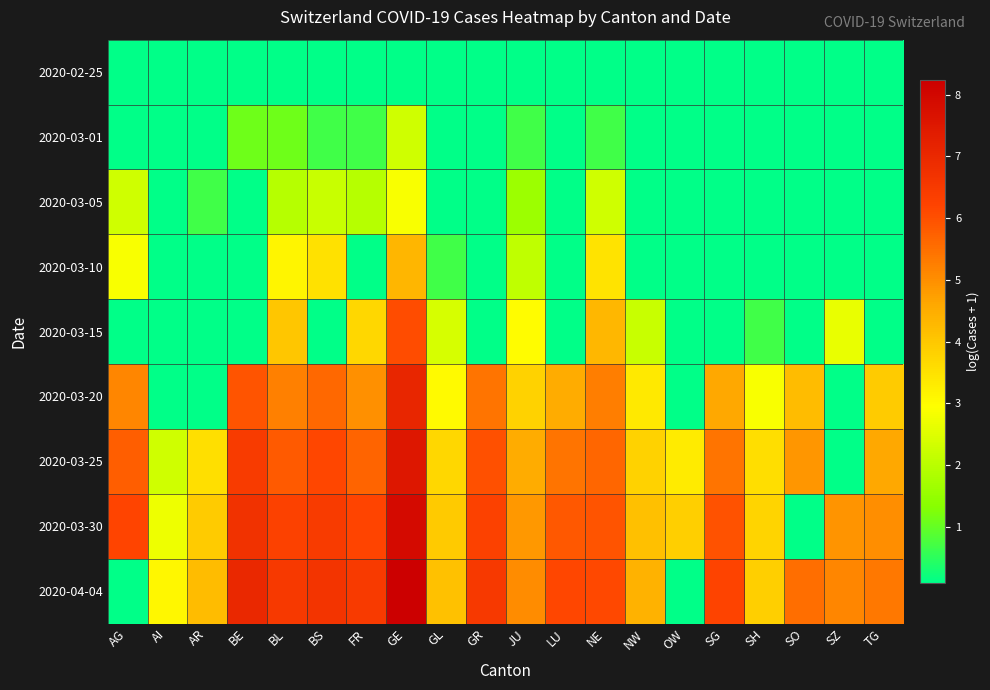

Reading left to right, what are all the values shown in this chart?

2020-02-25: AG=0.1	AI=0.1	AR=0.1	BE=0.1	BL=0.1	BS=0.1	FR=0.1	GE=0.1	GL=0.1	GR=0.1	JU=0.1	LU=0.1	NE=0.1	NW=0.1	OW=0.1	SG=0.1	SH=0.1	SO=0.1	SZ=0.1	TG=0.1
2020-03-01: AG=0.1	AI=0.1	AR=0.1	BE=1.1	BL=1.1	BS=0.7	FR=0.7	GE=2.3	GL=0.1	GR=0.1	JU=0.7	LU=0.1	NE=0.7	NW=0.1	OW=0.1	SG=0.1	SH=0.1	SO=0.1	SZ=0.1	TG=0.1
2020-03-05: AG=2.3	AI=0.1	AR=0.7	BE=0.1	BL=1.9	BS=2.2	FR=1.9	GE=2.9	GL=0.1	GR=0.1	JU=1.6	LU=0.1	NE=2.3	NW=0.1	OW=0.1	SG=0.1	SH=0.1	SO=0.1	SZ=0.1	TG=0.1
2020-03-10: AG=2.9	AI=0.1	AR=0.1	BE=0.1	BL=3.1	BS=3.5	FR=0.1	GE=4.3	GL=0.7	GR=0.1	JU=2.1	LU=0.1	NE=3.5	NW=0.1	OW=0.1	SG=0.1	SH=0.1	SO=0.1	SZ=0.1	TG=0.1
2020-03-15: AG=0.1	AI=0.1	AR=0.1	BE=0.1	BL=4.0	BS=0.1	FR=3.7	GE=6.0	GL=2.4	GR=0.1	JU=3.0	LU=0.1	NE=4.3	NW=2.2	OW=0.1	SG=0.1	SH=0.7	SO=0.1	SZ=2.6	TG=0.1
2020-03-20: AG=5.1	AI=0.1	AR=0.1	BE=5.9	BL=5.2	BS=5.6	FR=5.0	GE=7.1	GL=3.0	GR=5.4	JU=3.8	LU=4.5	NE=5.2	NW=3.4	OW=0.1	SG=4.6	SH=2.9	SO=4.2	SZ=0.1	TG=3.9
2020-03-25: AG=5.8	AI=2.3	AR=3.6	BE=6.4	BL=5.8	BS=6.1	FR=5.7	GE=7.5	GL=3.7	GR=6.0	JU=4.5	LU=5.4	NE=5.6	NW=3.8	OW=3.3	SG=5.4	SH=3.6	SO=4.9	SZ=0.1	TG=4.6
2020-03-30: AG=6.2	AI=2.7	AR=3.9	BE=6.7	BL=6.3	BS=6.4	FR=6.2	GE=7.9	GL=4.0	GR=6.3	JU=4.9	LU=5.9	NE=5.9	NW=4.2	OW=3.9	SG=6.0	SH=3.8	SO=0.1	SZ=4.9	TG=5.0
2020-04-04: AG=0.1	AI=3.1	AR=4.2	BE=7.0	BL=6.5	BS=6.6	FR=6.5	GE=8.2	GL=4.1	GR=6.5	JU=5.0	LU=6.2	NE=6.1	NW=4.4	OW=0.1	SG=6.2	SH=3.9	SO=5.5	SZ=5.1	TG=5.3